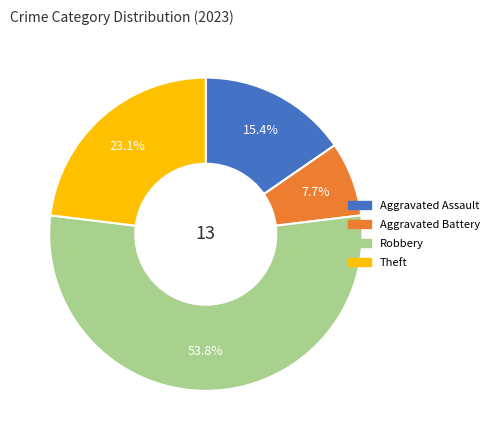

To the nearest percent, what is the difference between the largest and smallest slice percentages?

46%